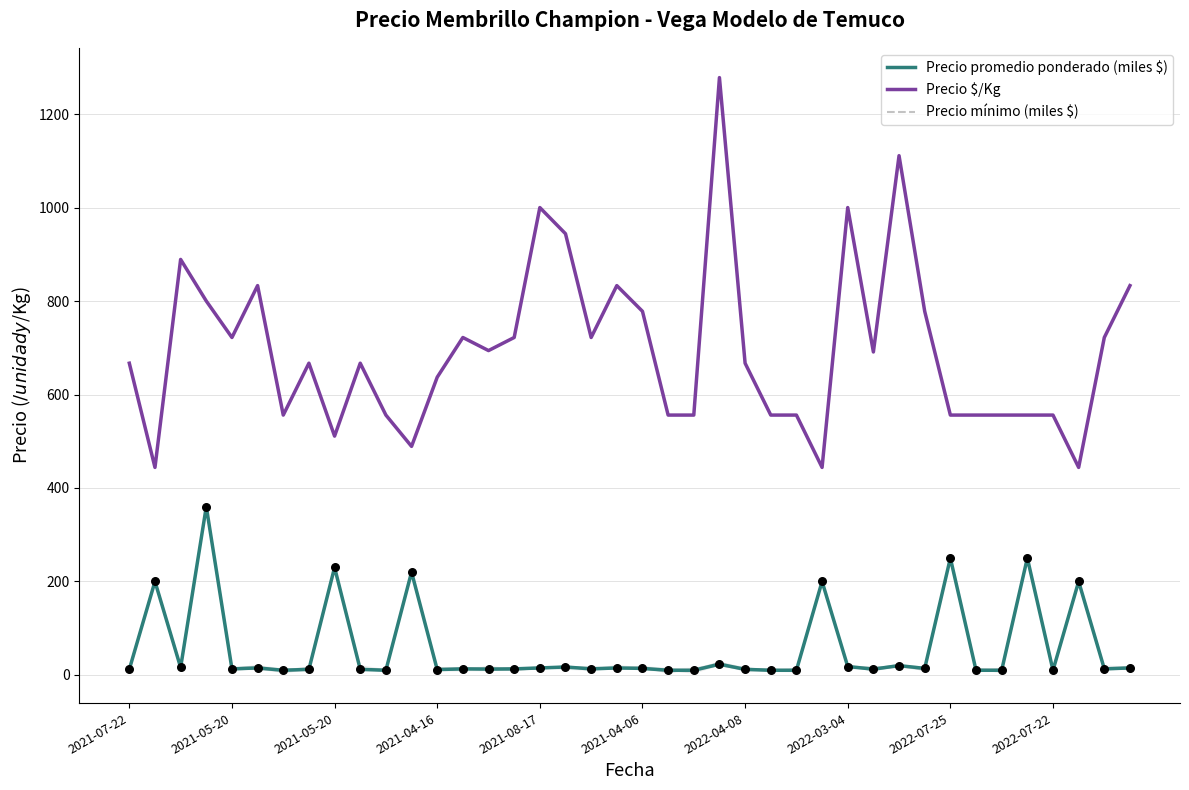

Is the value of Precio mínimo (miles $) at 30 greater than the value of Precio promedio ponderado (miles $) at 2021-04-16?

No